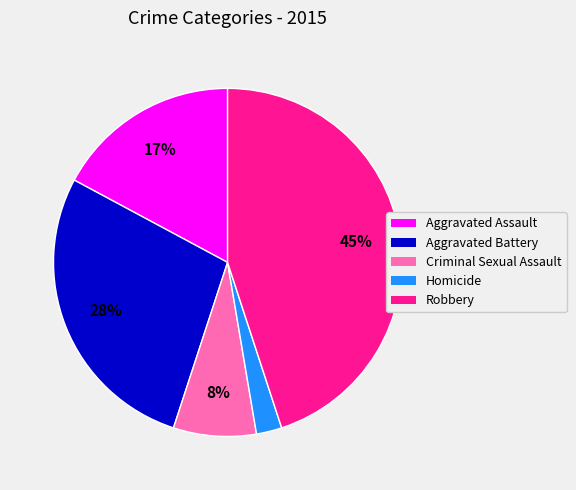

Between Robbery and Aggravated Battery, which is larger?

Robbery